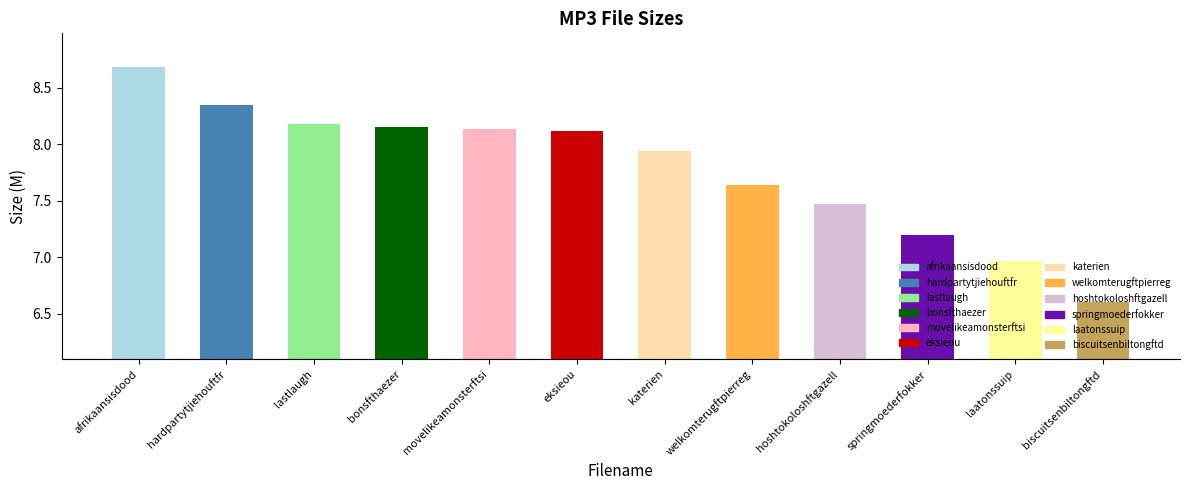

Count the number of values greater than 8.

6